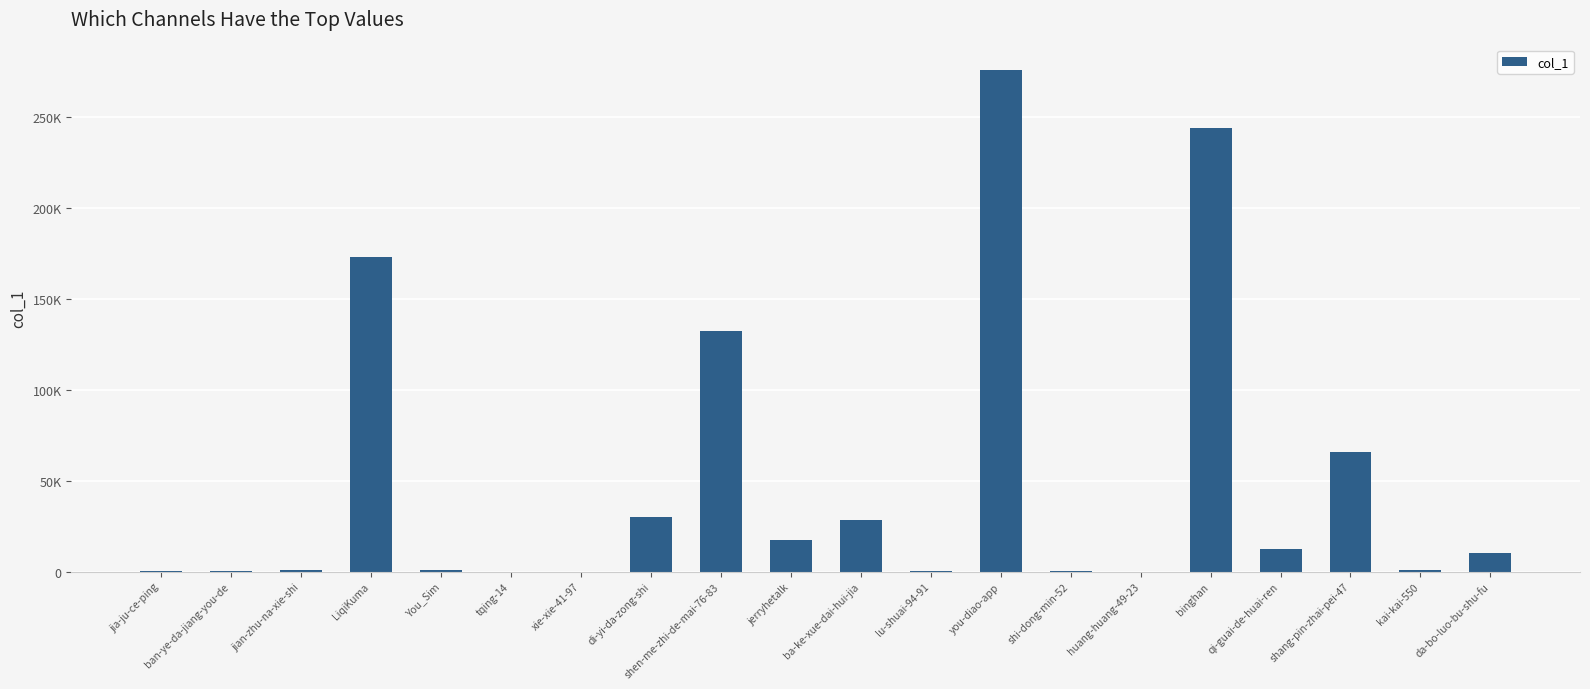

What is the label of the 15th bar from the right?

tqing-14